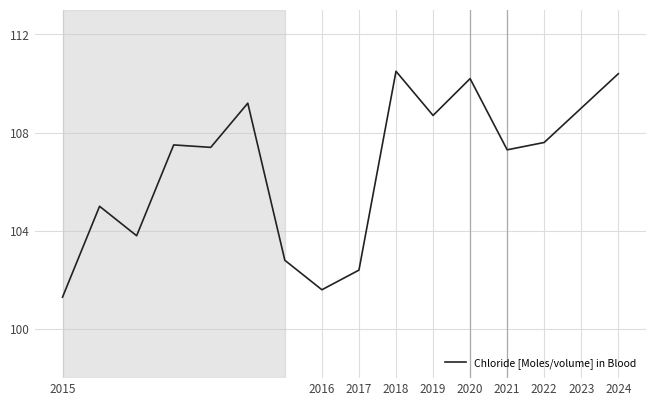

Reading left to right, list all the values displayed in this chart.

101.3	105.0	103.8	107.5	107.4	109.2	102.8	101.6	102.4	110.5	108.7	110.2	107.3	107.6	109.0	110.4